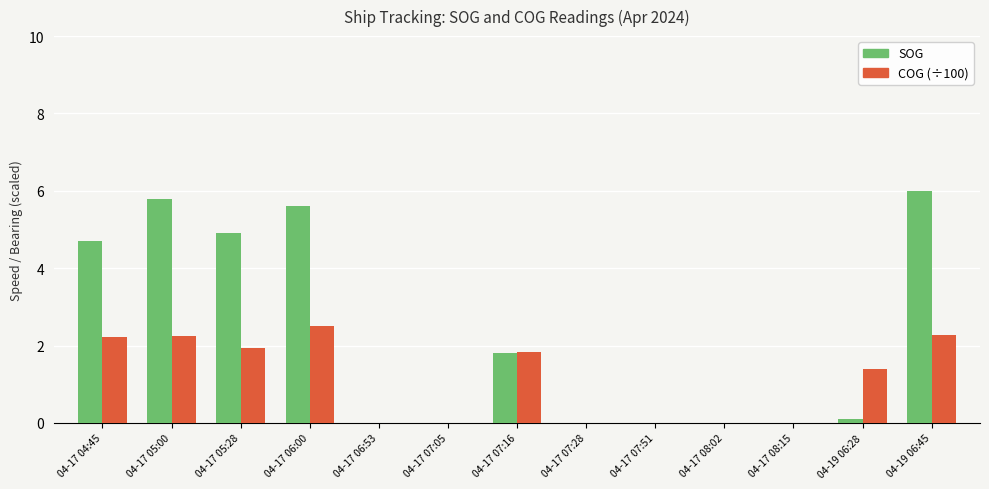

At which label does COG (÷100) reach its peak?

04-17 06:00